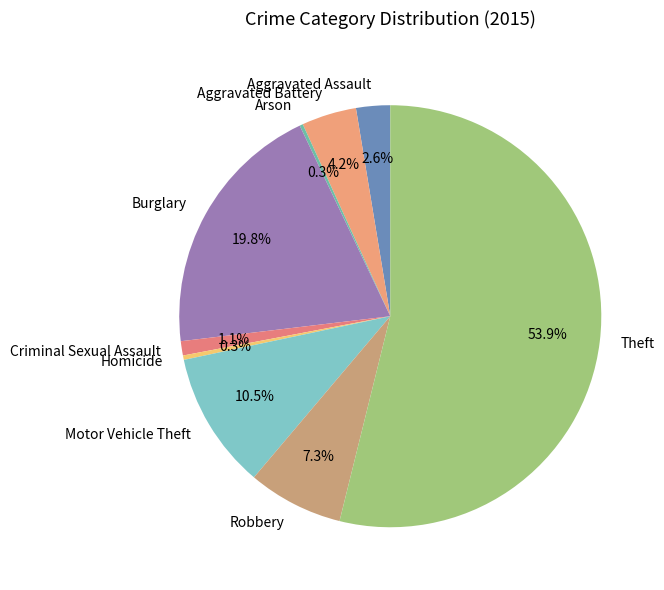

Do Homicide and Motor Vehicle Theft together represent more than half of the pie?

No